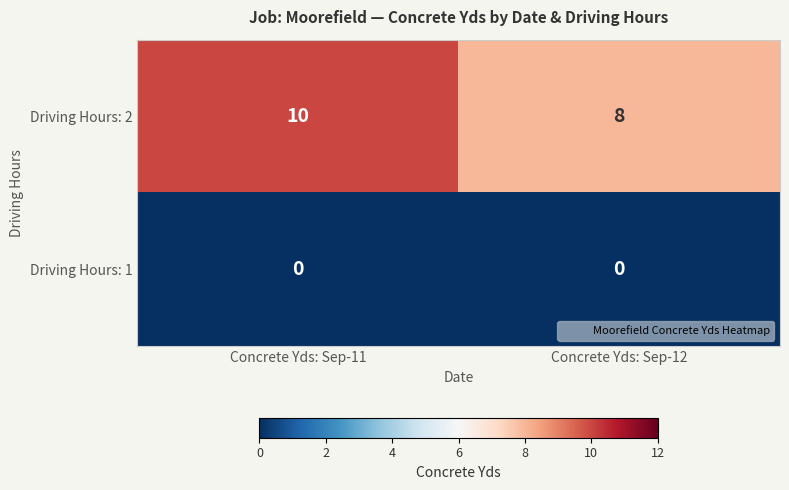

At which category is the sum across all series the highest?

Concrete Yds: Sep-11